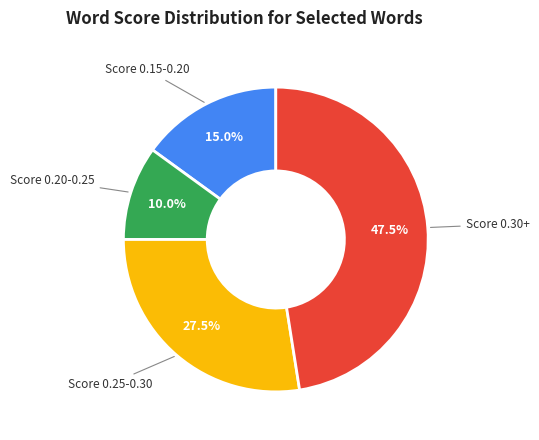

Does any single category account for the majority?

No